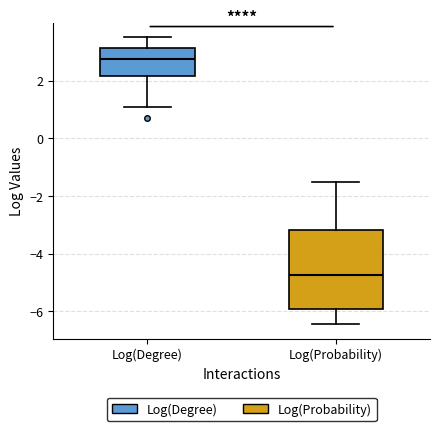

Comparing the boxes themselves (not the whiskers), which one is the tallest?

Log(Probability)